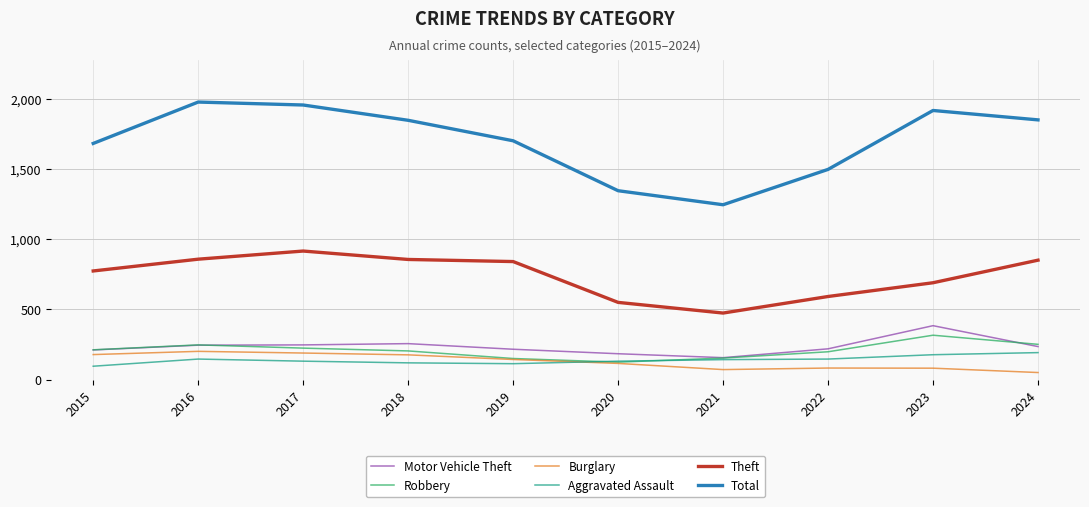

At how many categories does at least one series exceed 432?

10